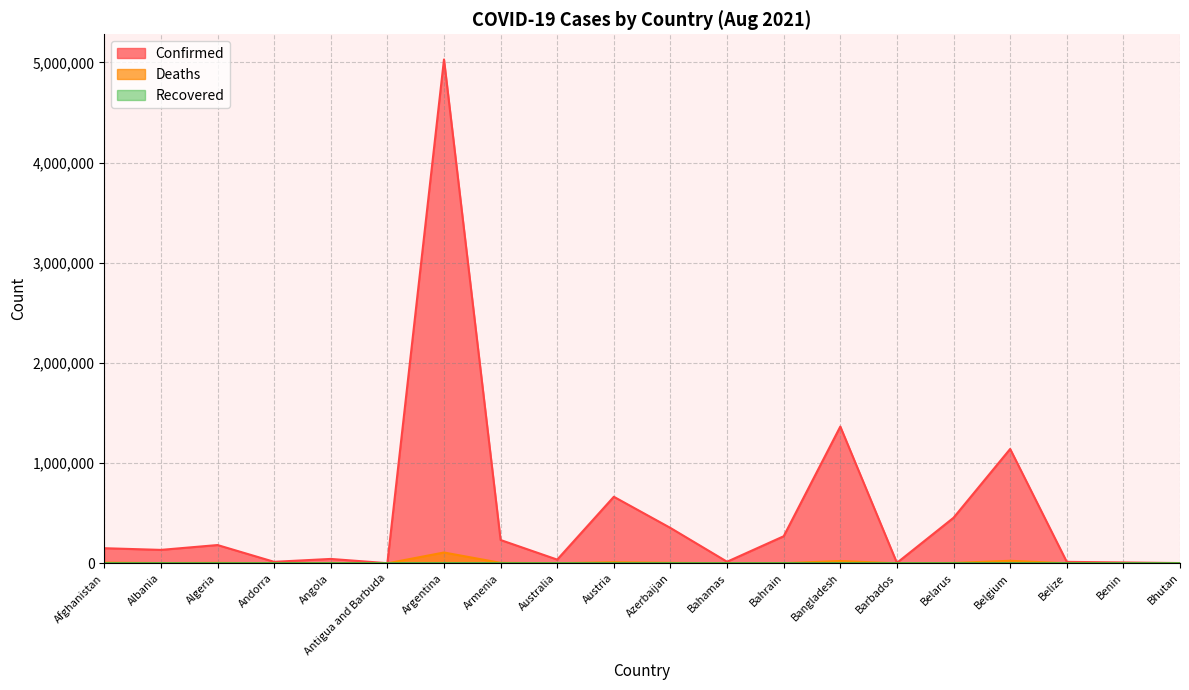

Does the chart have visible grid lines?

Yes